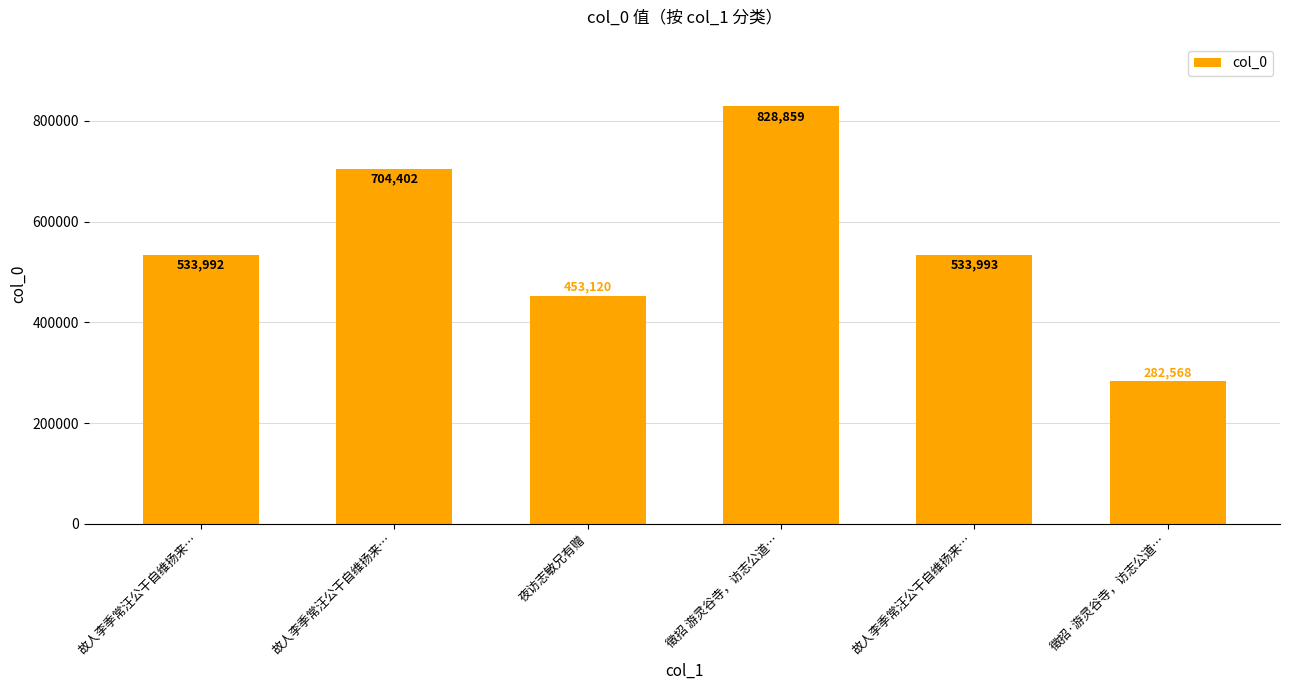

What is the maximum value shown in the chart?

828859